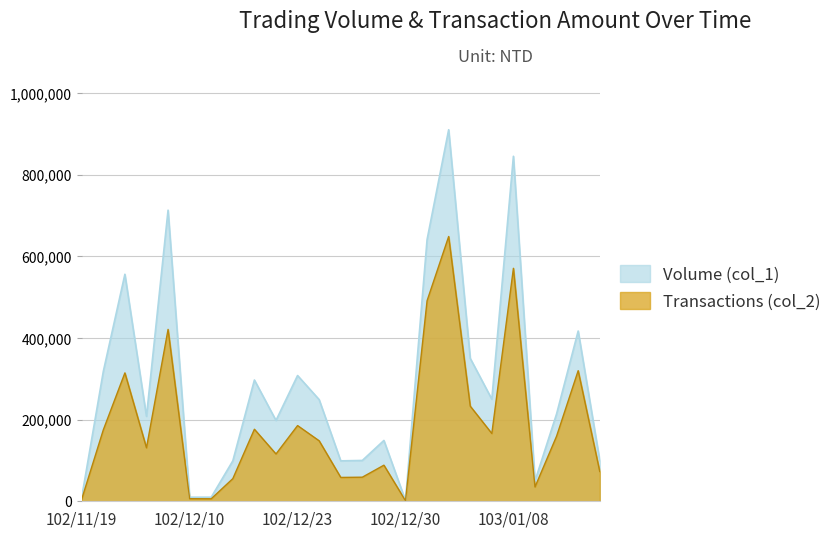

True or false: Transactions (col_2) and Volume (col_1) intersect in this chart.

False